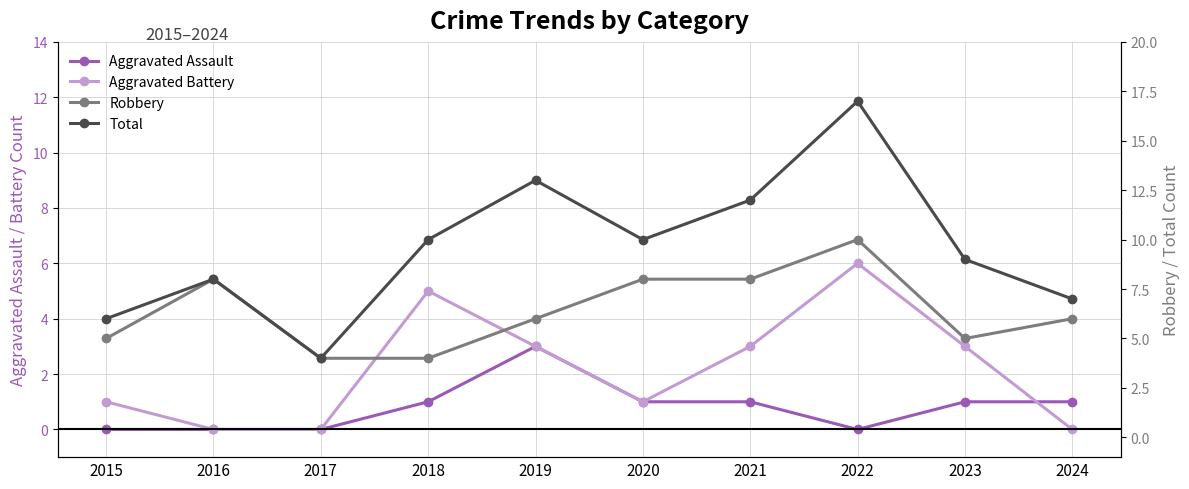

Rank the series at 2020 from lowest to highest value.

Aggravated Assault, Aggravated Battery, Robbery, Total